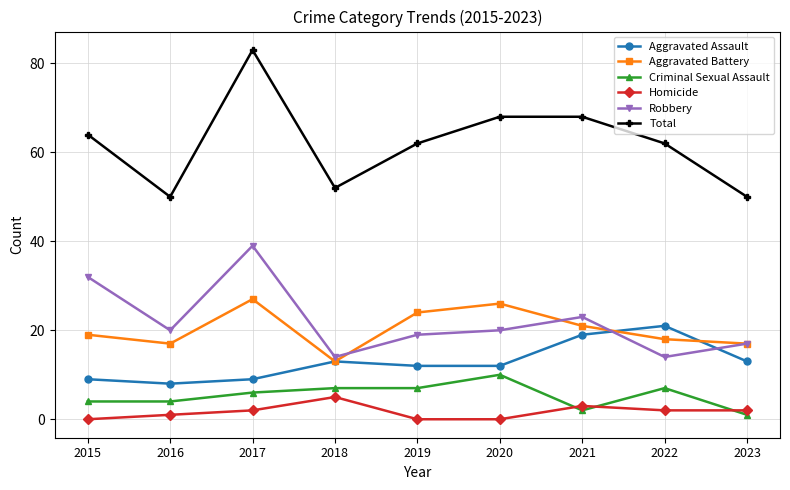

Where is the first local minimum for Total?

2016